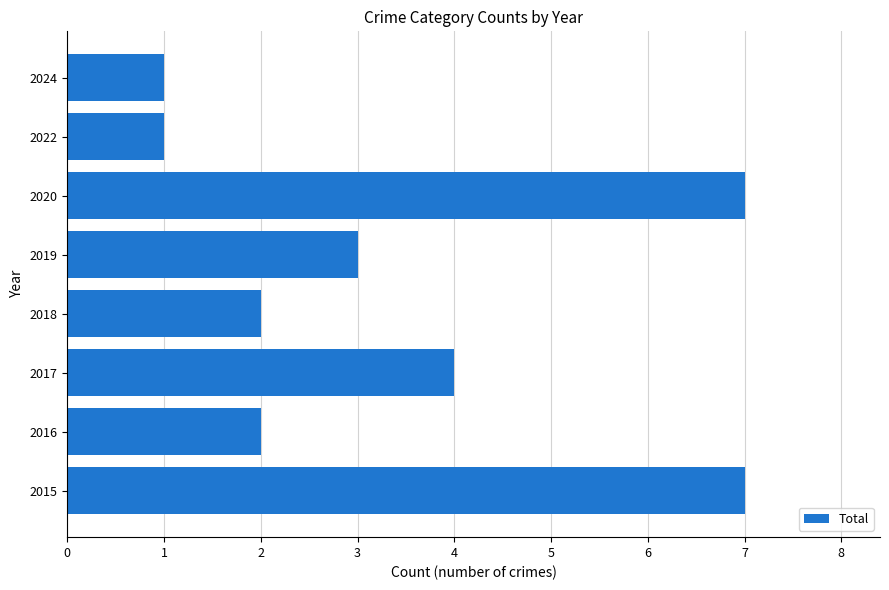

Reading bottom to top, transcribe all the data shown in this chart.

7	2	4	2	3	7	1	1